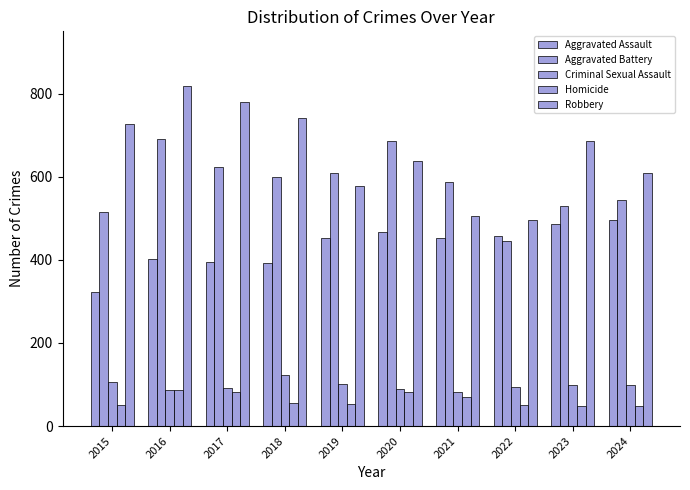

How many distinct data groups are displayed?

5